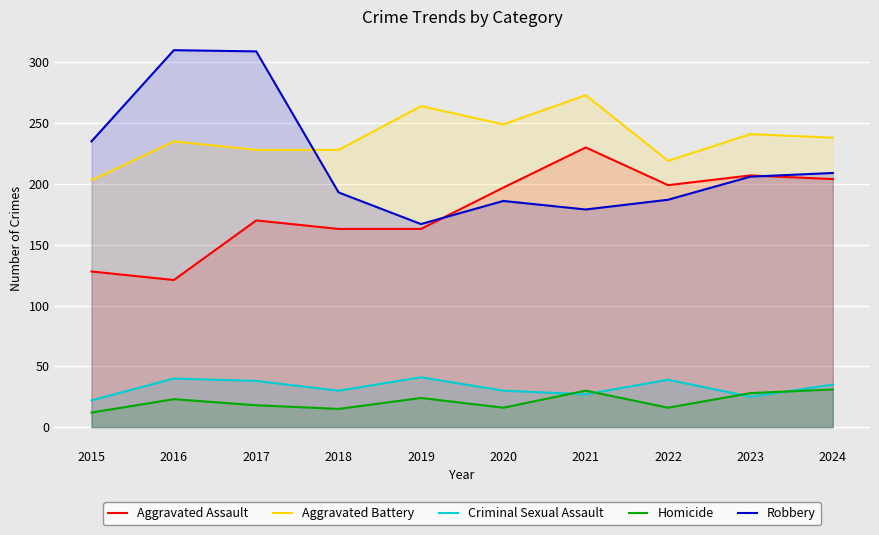

The Homicide series shows 12 at 2015. True or false?

True